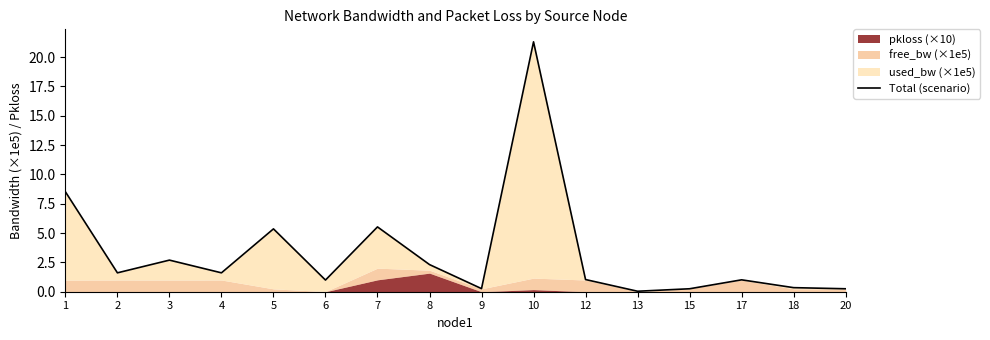

Rank the categories by value from highest to lowest.

10, 1, 7, 5, 3, 8, 4, 2, 12, 17, 6, 18, 9, 20, 15, 13